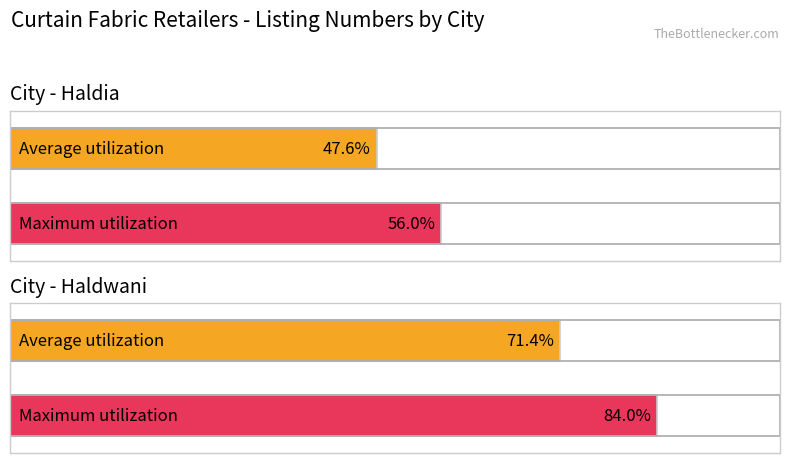

The chart shows a value of 11 at Haldwani. True or false?

False